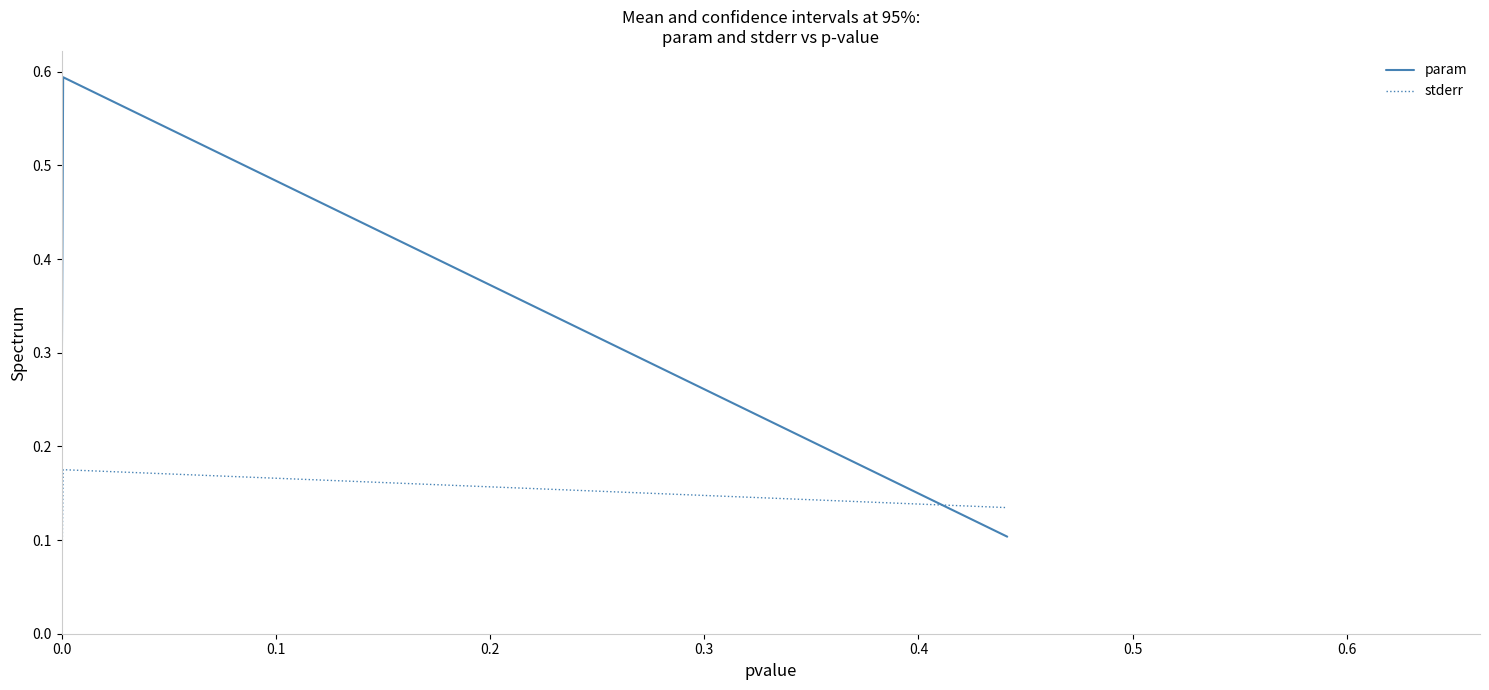

What is the maximum value shown in the chart?

0.6